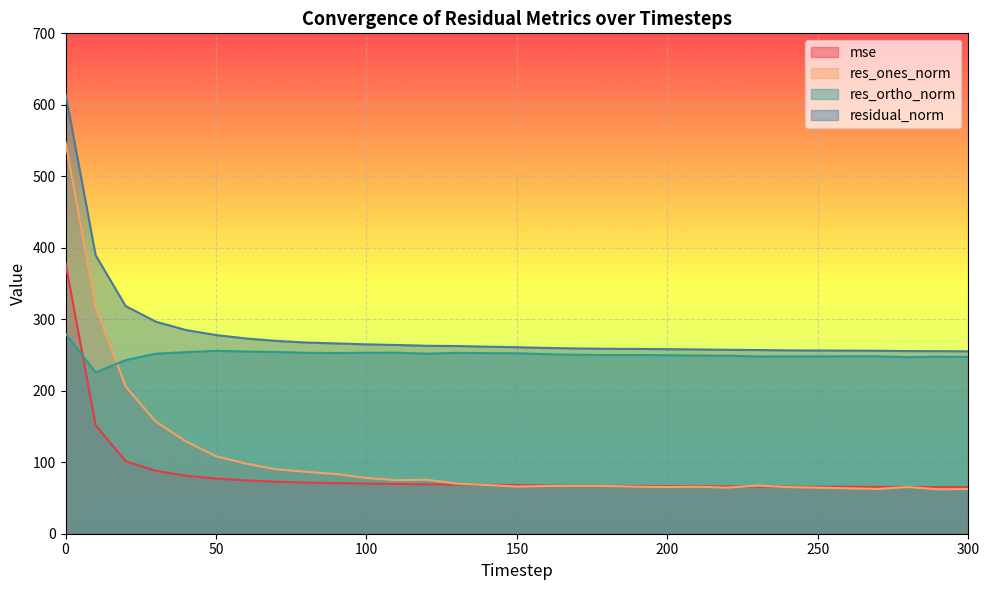

Is the value of res_ortho_norm at 70 greater than the value of residual_norm at 120?

No